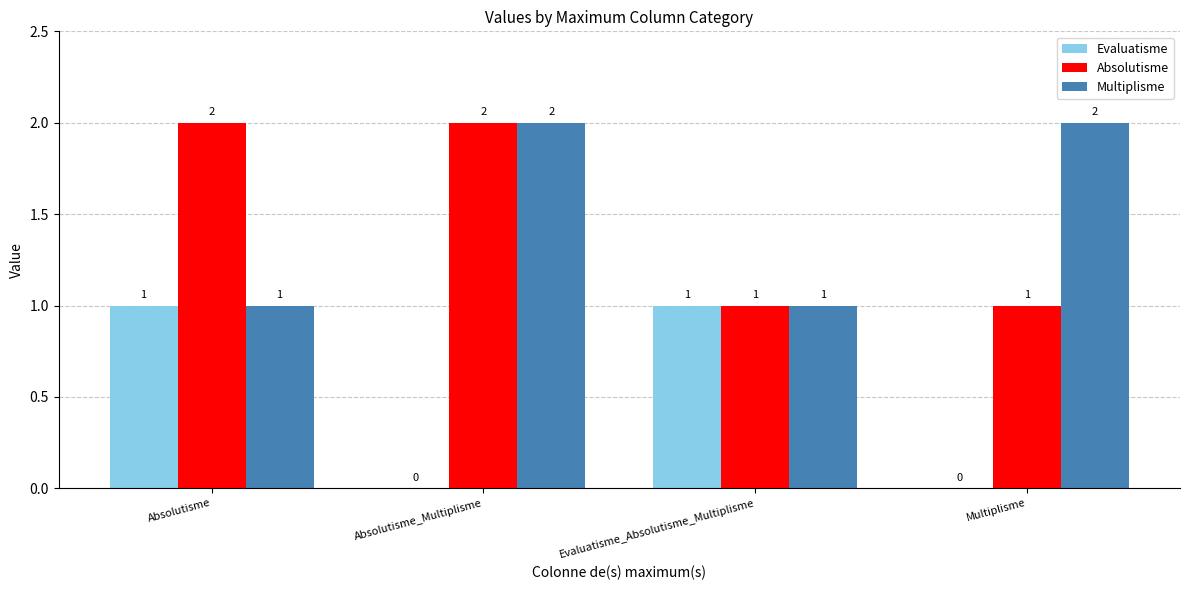

Is it true that Multiplisme equals 2 at Absolutisme_Multiplisme?

True